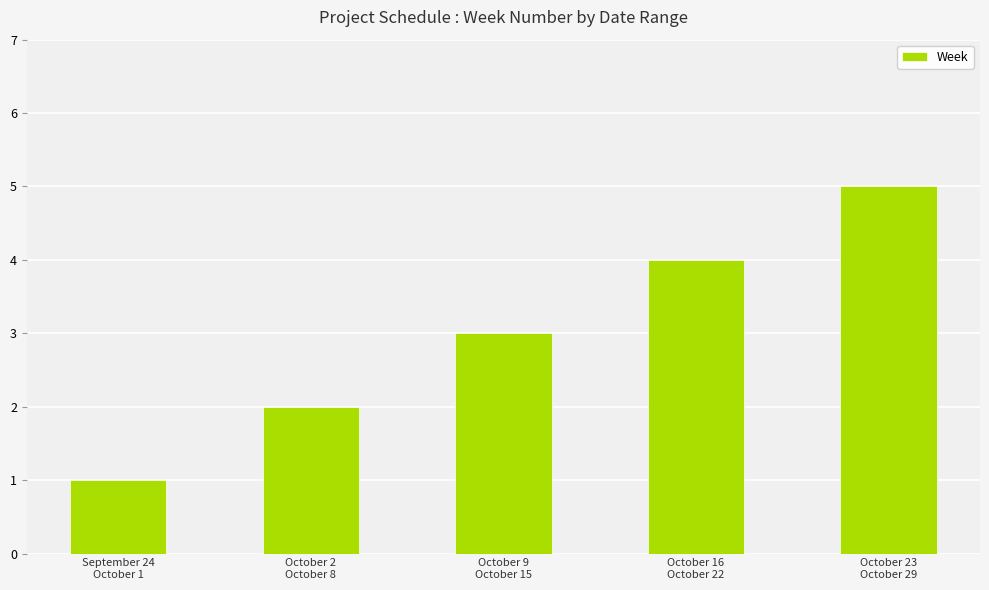

Reading right to left, extract all data points from this chart.

5	4	3	2	1